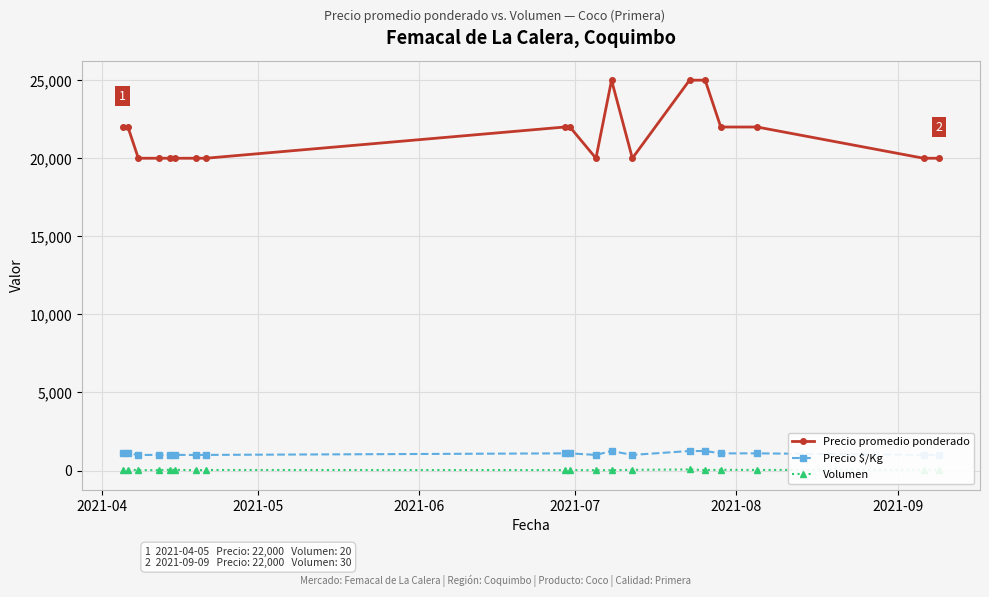

What is the lowest value of the Precio promedio ponderado series?

20000